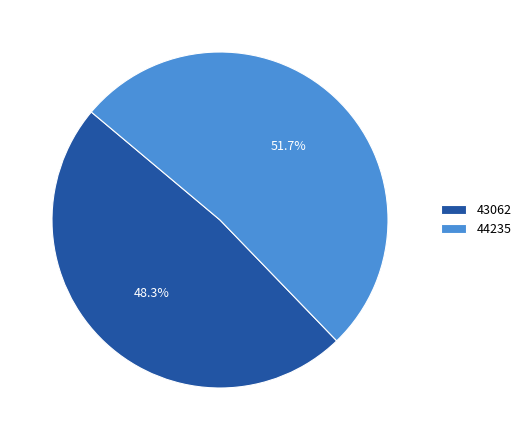

Which slice represents more than half of the pie?

44235